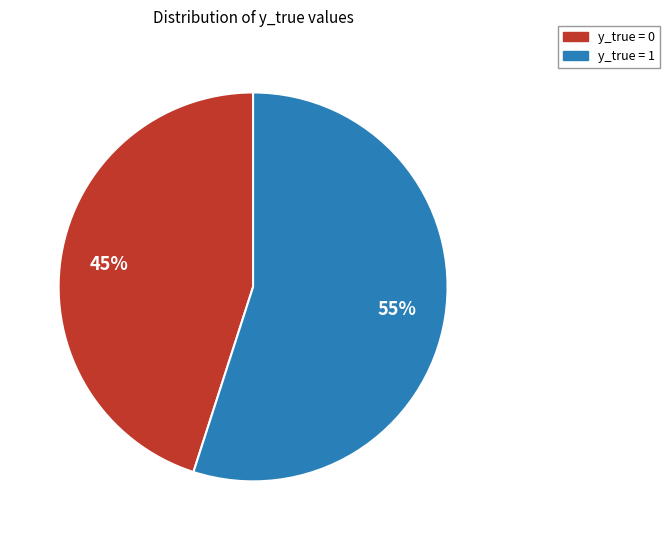

Which category accounts for the majority?

y_true = 1